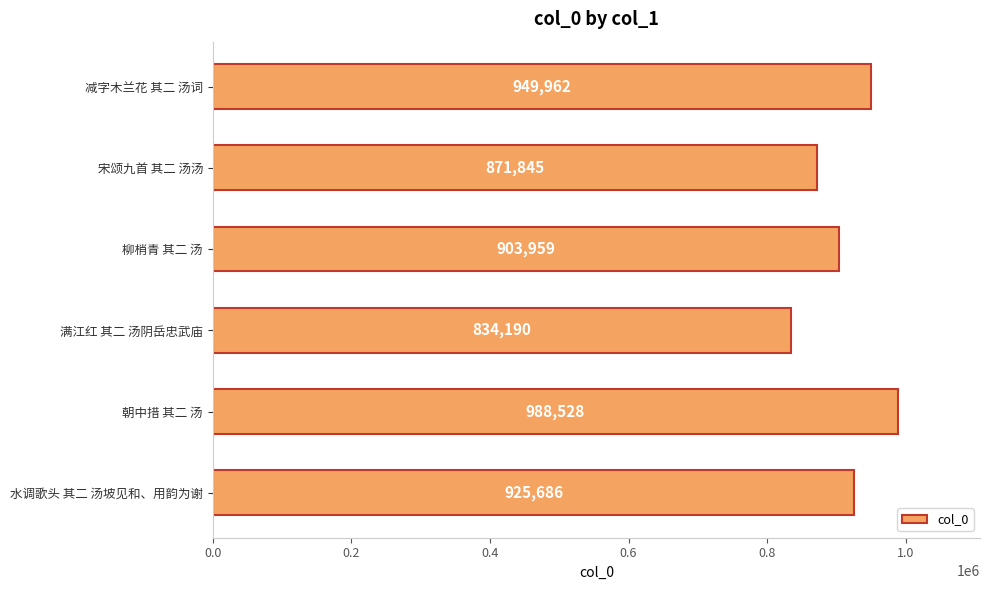

Which label corresponds to the smallest value in the chart?

满江红 其二 汤阴岳忠武庙